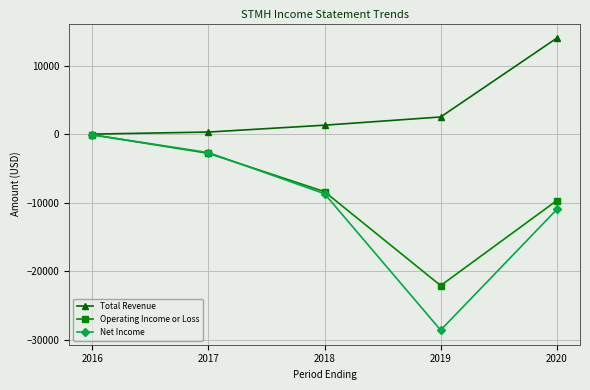

What is the value of the Net Income point at the 4th from the left?

-28600